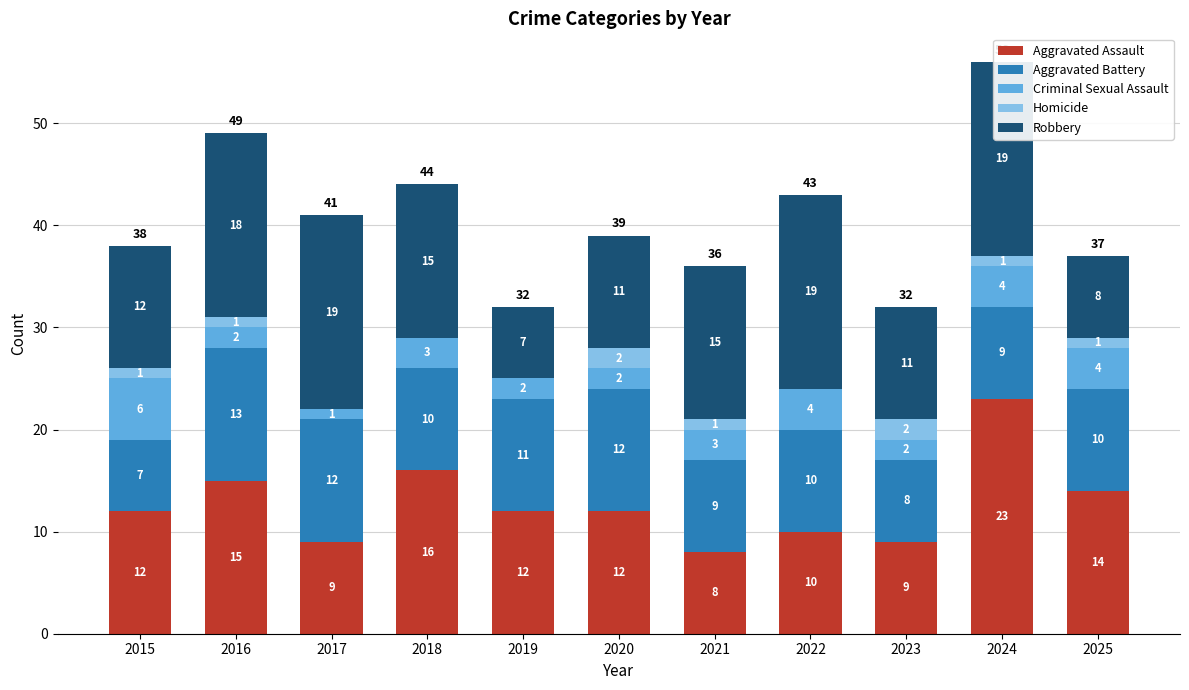

What is the value of the Robbery bar at the 8th from the left?

19